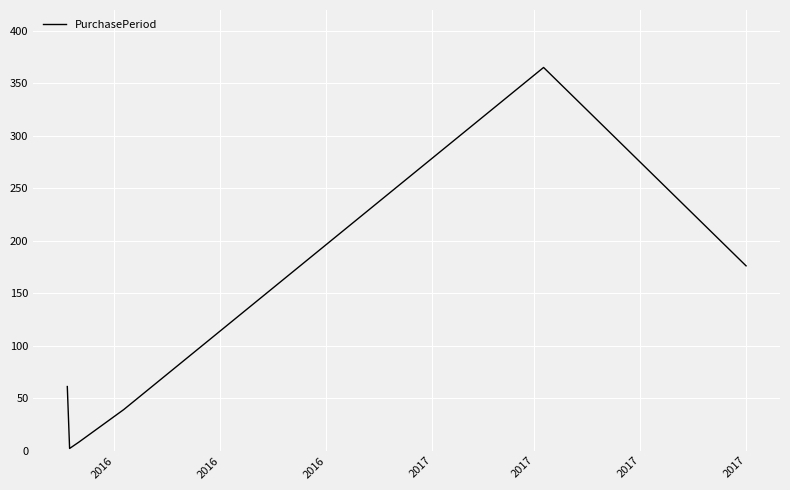

What is the difference between the maximum and minimum values?

363